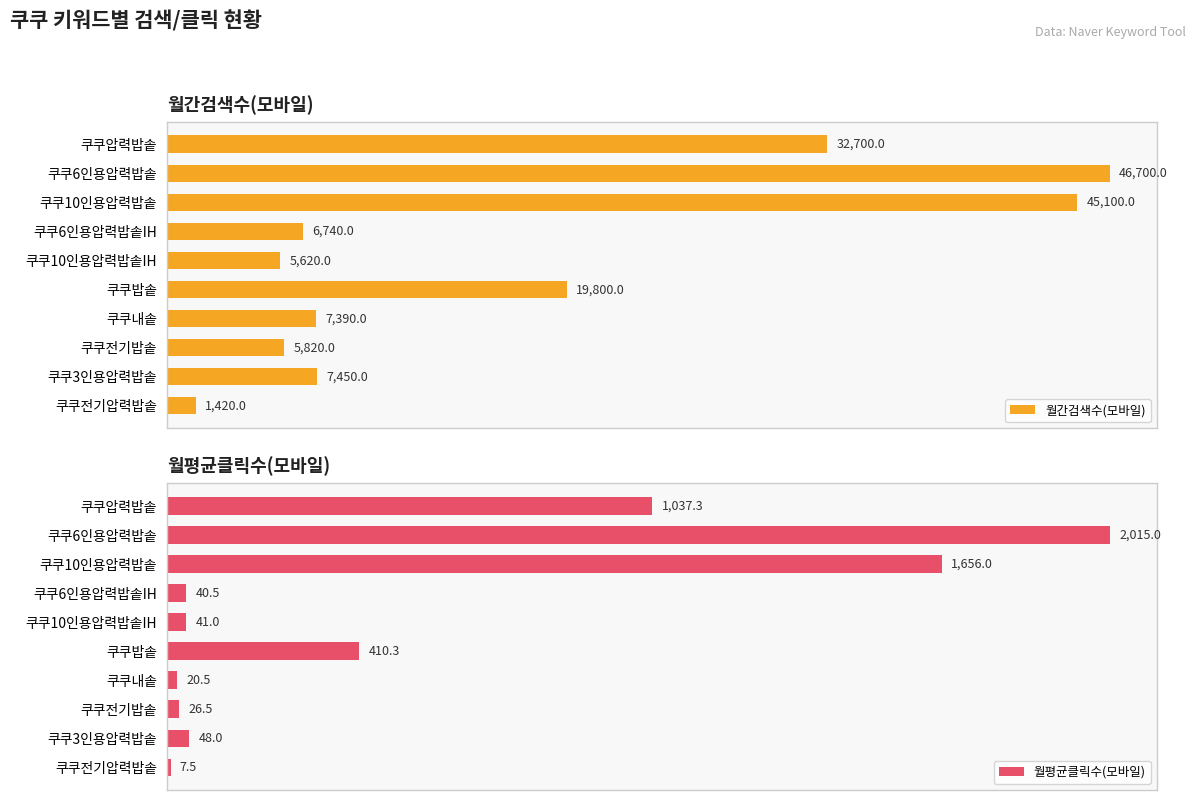

At which label is 월간검색수(모바일) closest to 24060?

쿠쿠밥솥